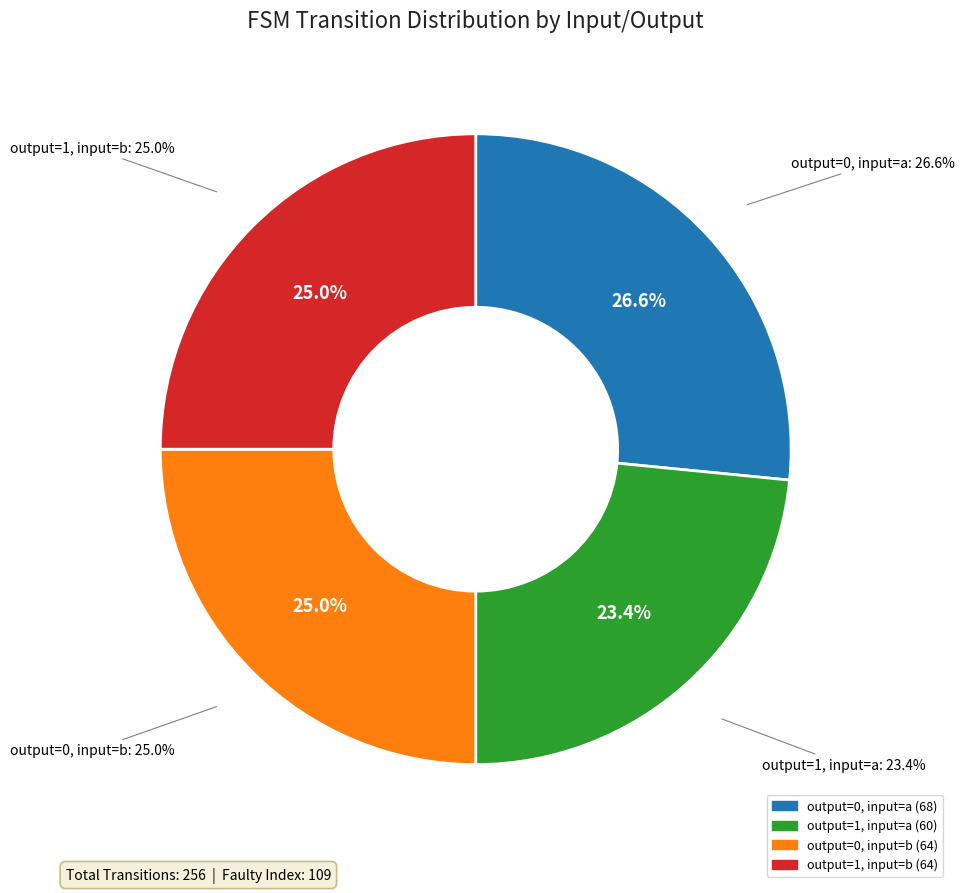

Is there any slice that represents more than half of the pie?

No